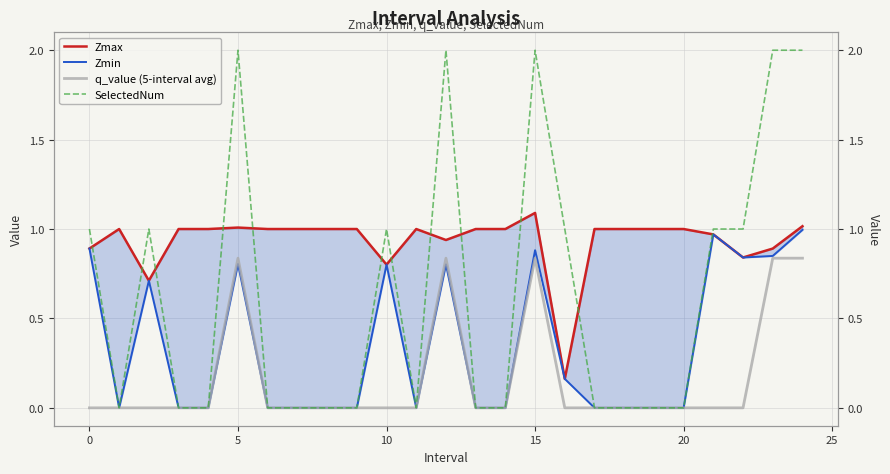

Does the chart have visible grid lines?

Yes